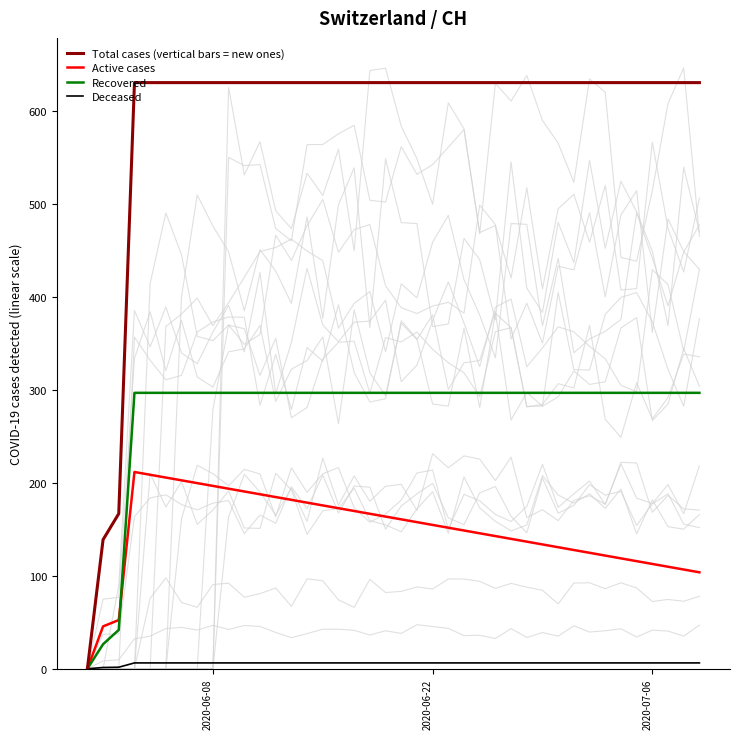

How many lines are shown in the chart?

4